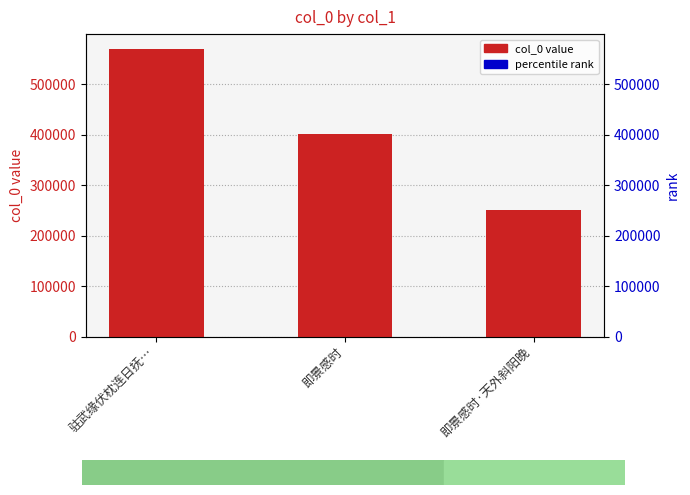

True or false: the data shows 401596 at 即景感时.

True